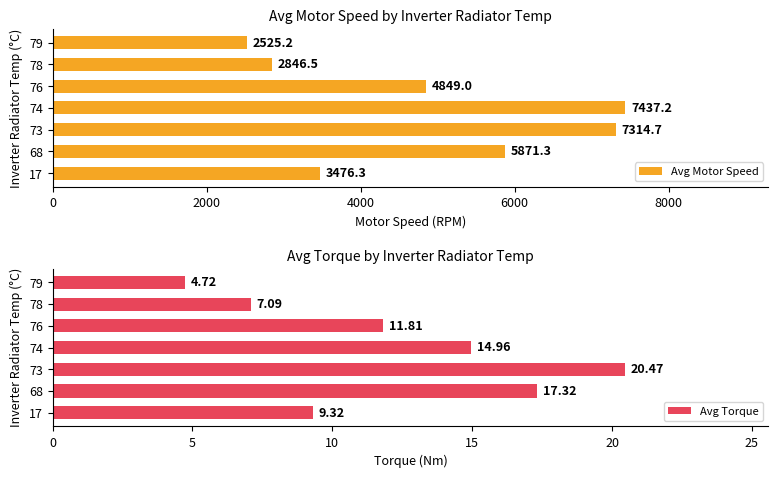

The Avg Torque series shows 3.2 at 79. True or false?

False